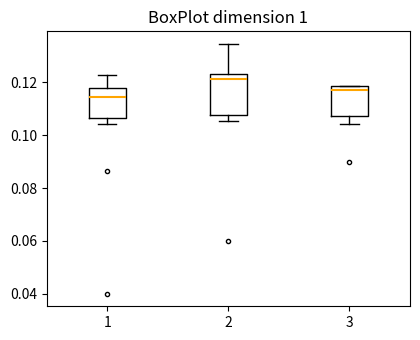

Reading left to right, transcribe this box plot: for each box, give where its median line is, the range the box spans, and where its two whiskers end, as read against the y-axis. The values are not printed on the chart, so give them approximately, as read against the axis.

1: median 0.114, box 0.106 to 0.118, whiskers 0.104 to 0.122
2: median 0.122, box 0.108 to 0.124, whiskers 0.106 to 0.134
3: median 0.116, box 0.108 to 0.118, whiskers 0.104 to 0.118